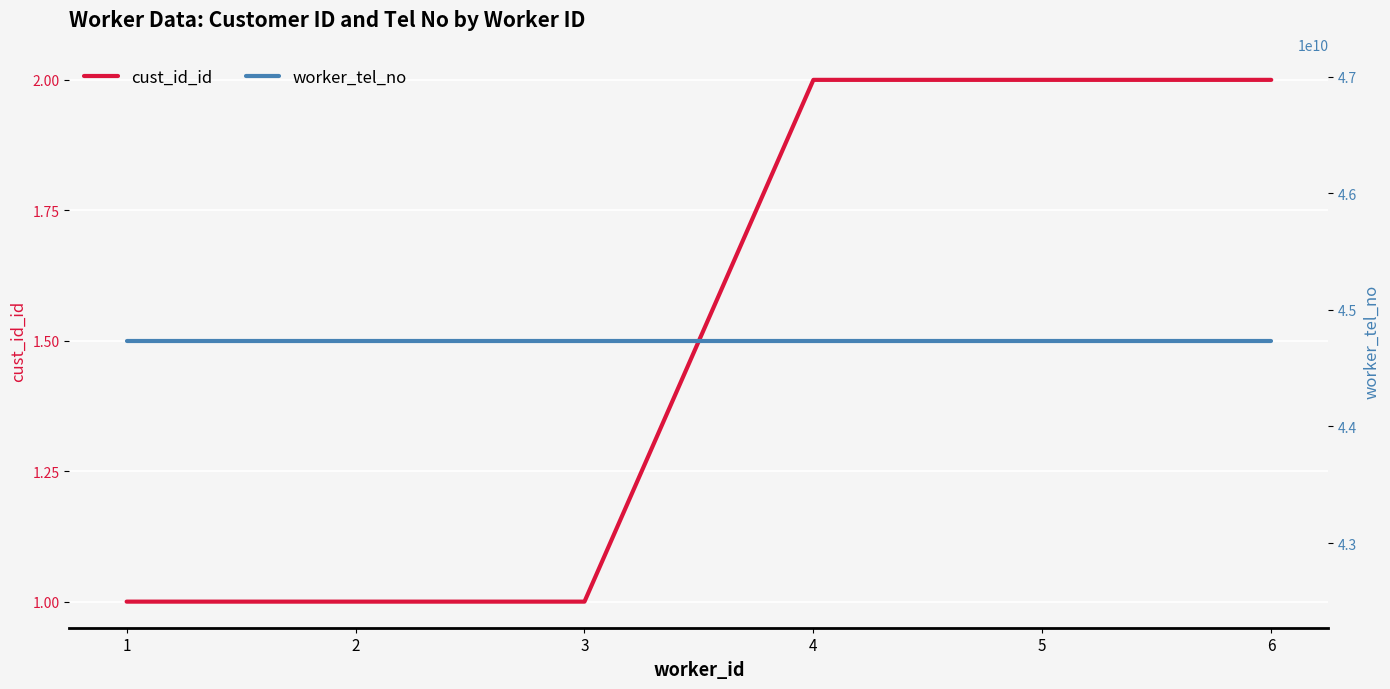

The value of cust_id_id at 1 is 0. True or false?

False